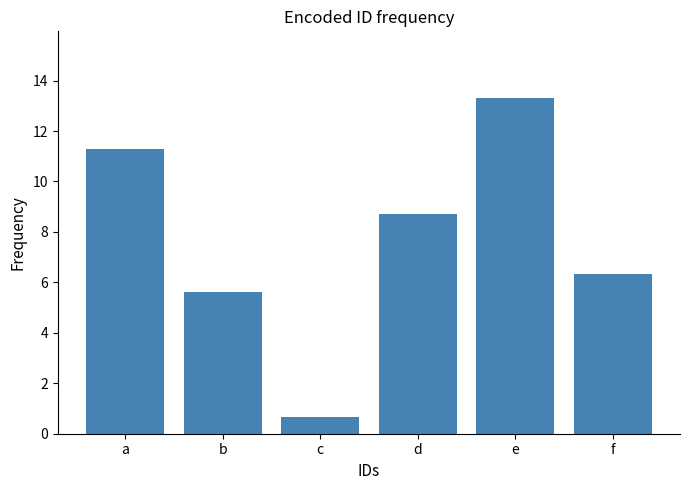

What is the difference between the maximum and second lowest values?

7.7